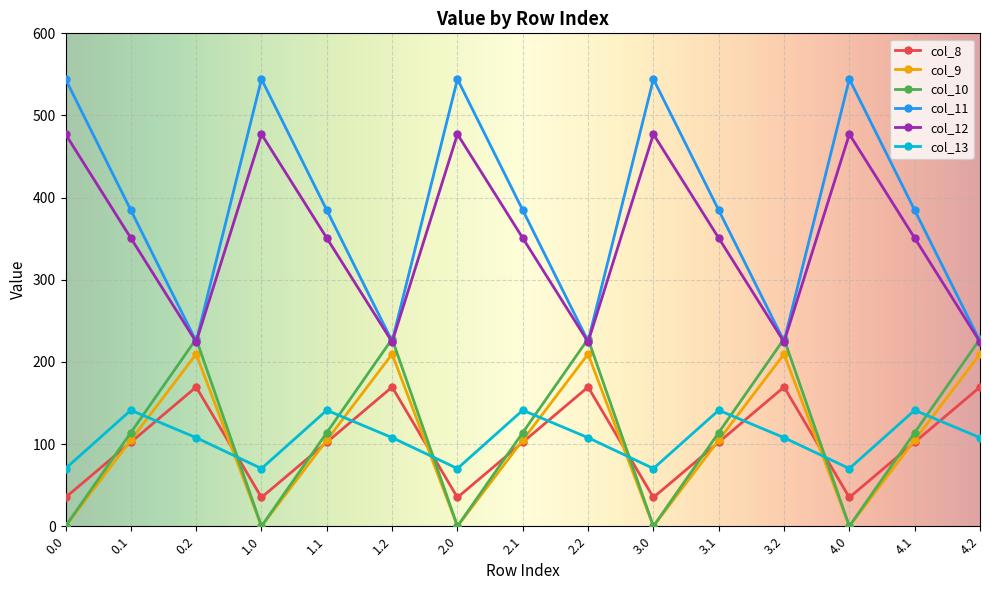

True or false: col_12 and col_13 intersect in this chart.

False